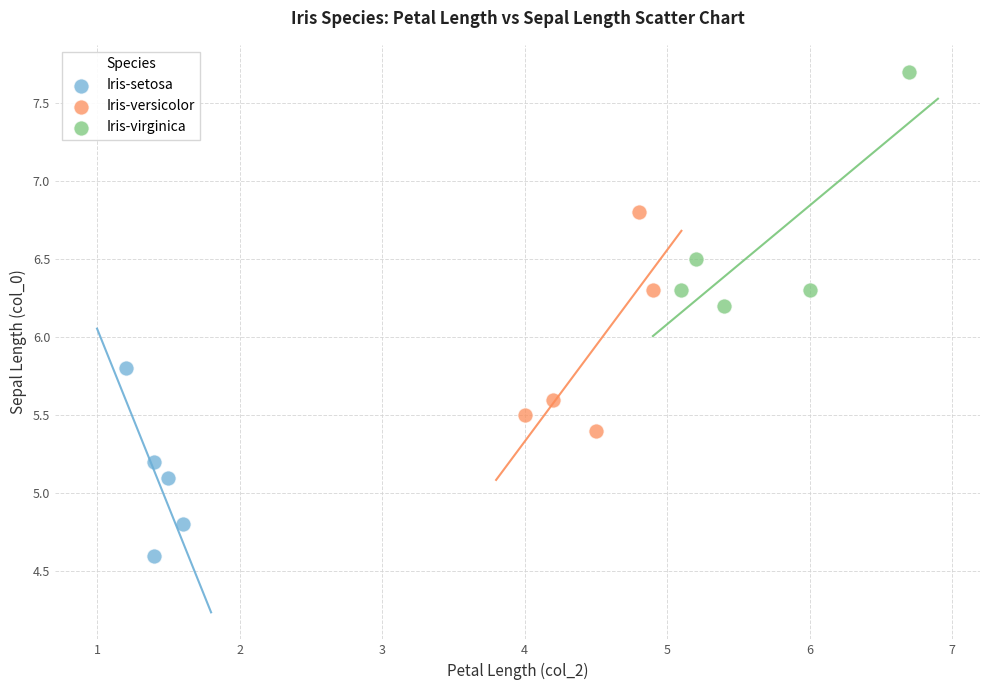

Which series reaches the minimum Y coordinate?

Iris-setosa